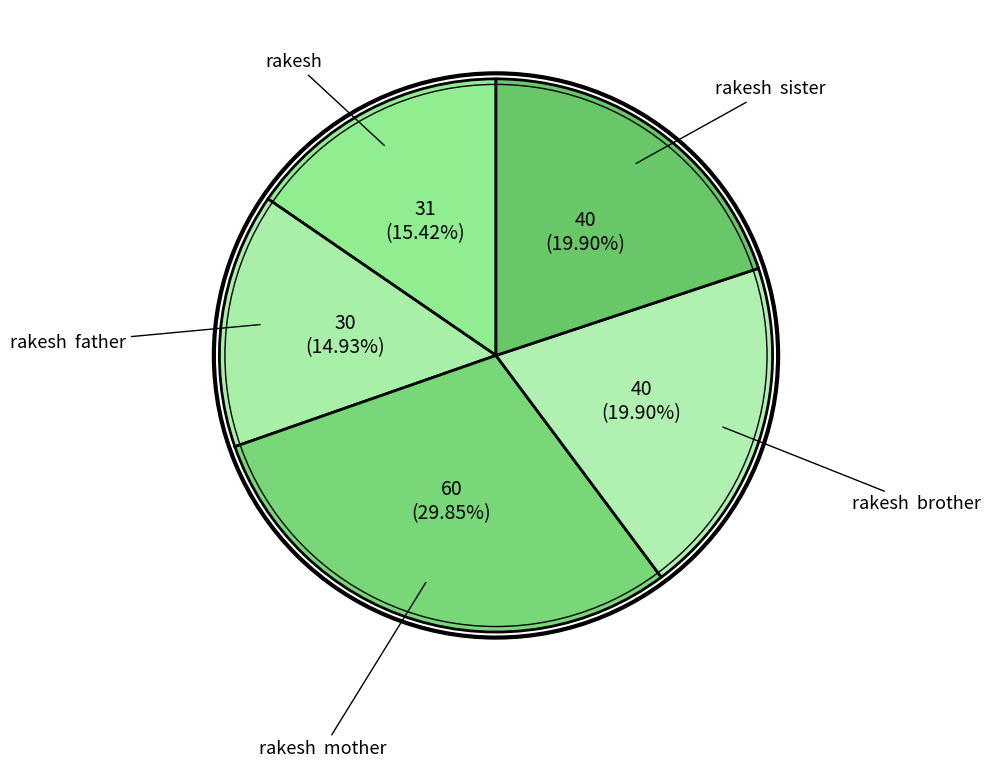

To the nearest percent, what is the difference between the largest and smallest slice percentages?

15%